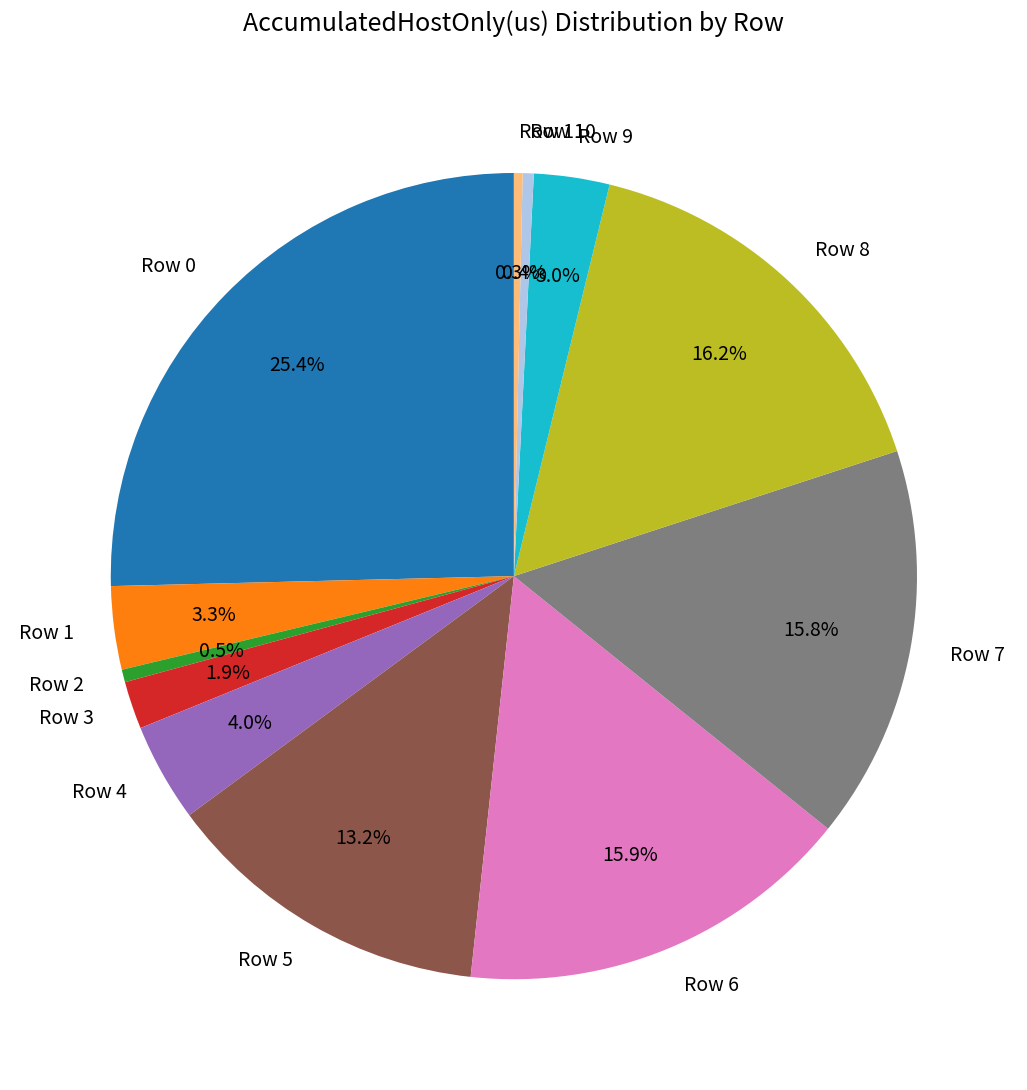

Which slice is the largest?

Row 0